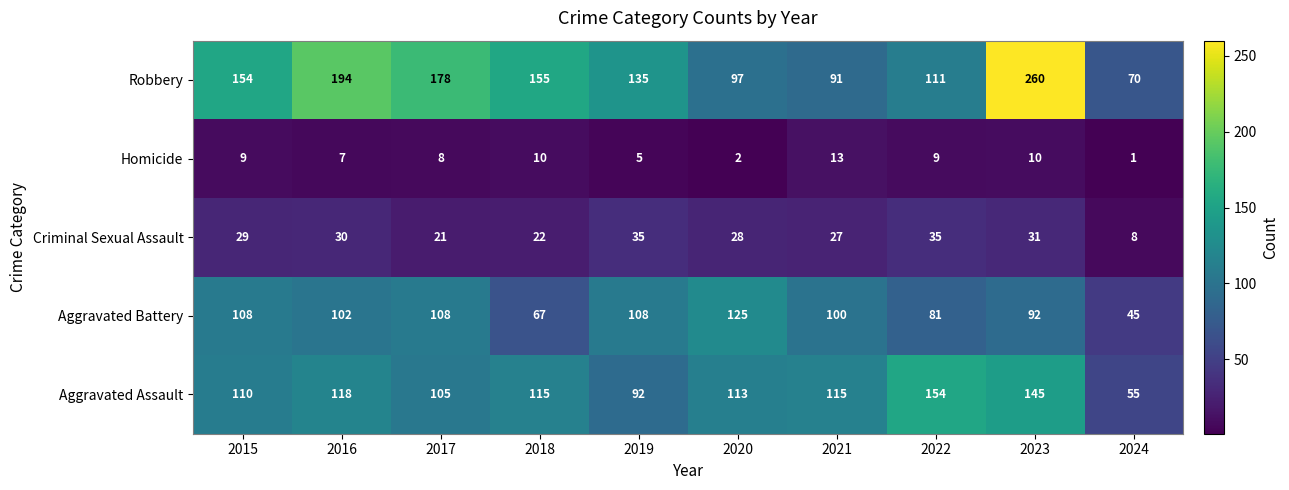

Which category has the highest value across all series?

2023